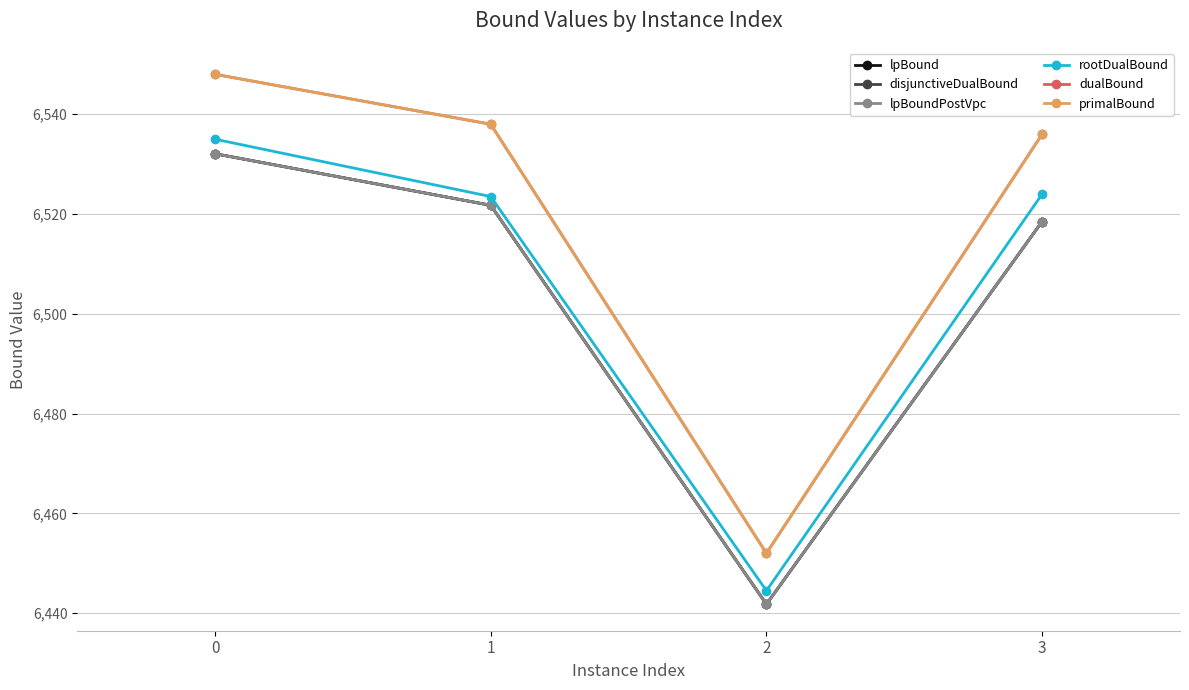

List the labels in order of primalBound value, largest first.

0, 1, 3, 2